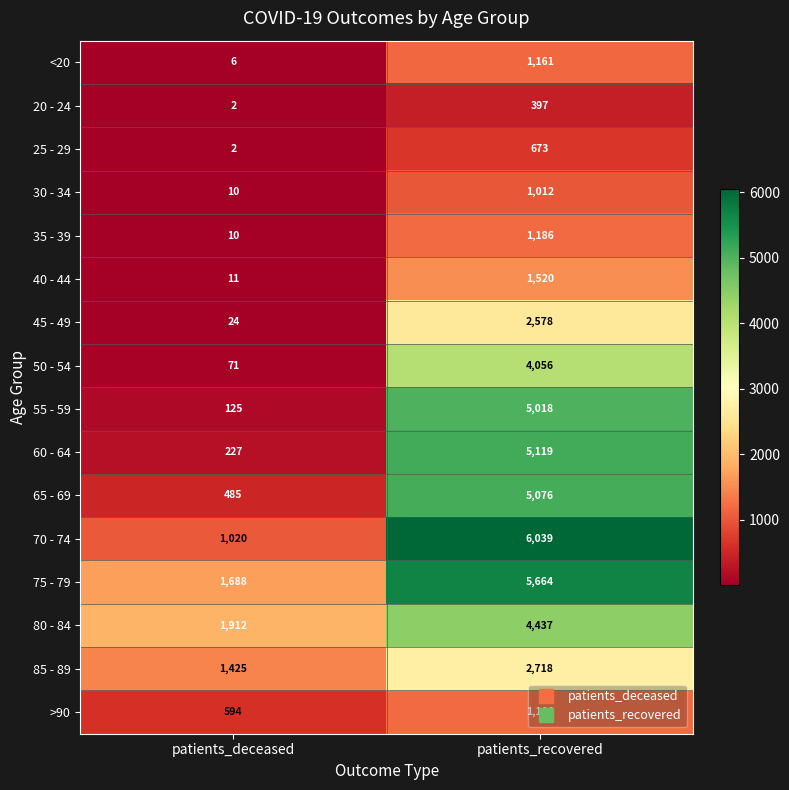

Which label corresponds to the smallest value in the chart?

patients_deceased